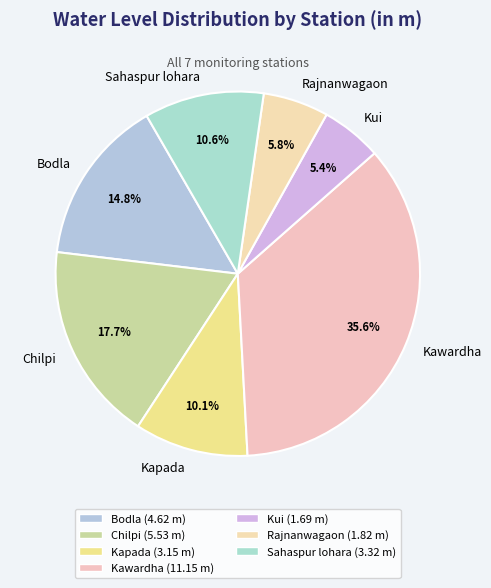

Between Kapada and Bodla, which is larger?

Bodla